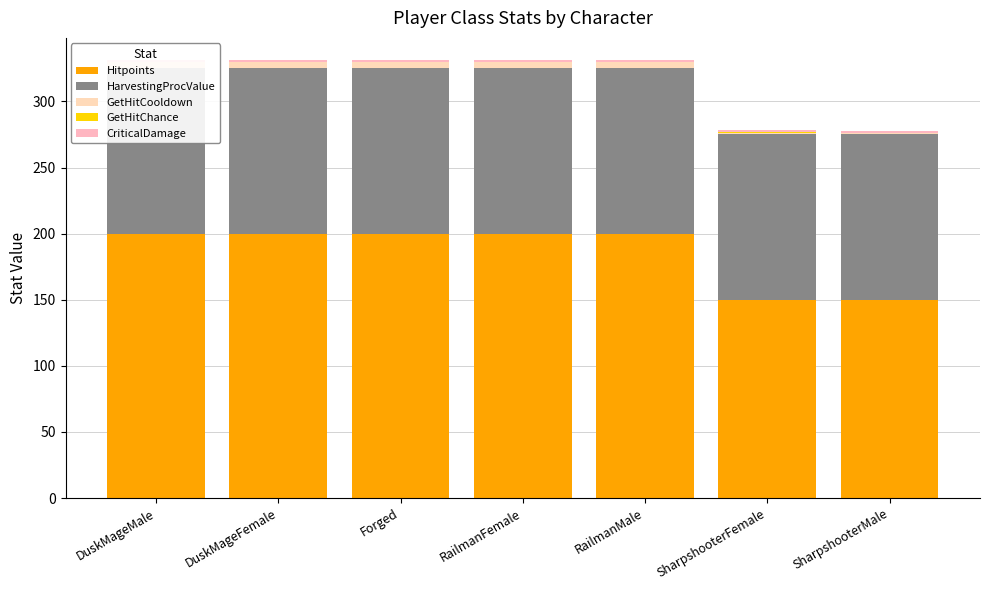

What position from the left is Forged?

3